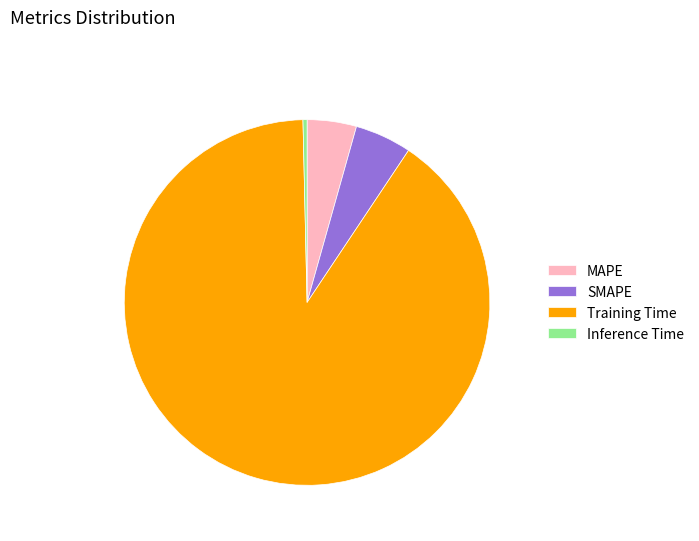

The MAPE slice represents 4% of the pie. True or false?

True